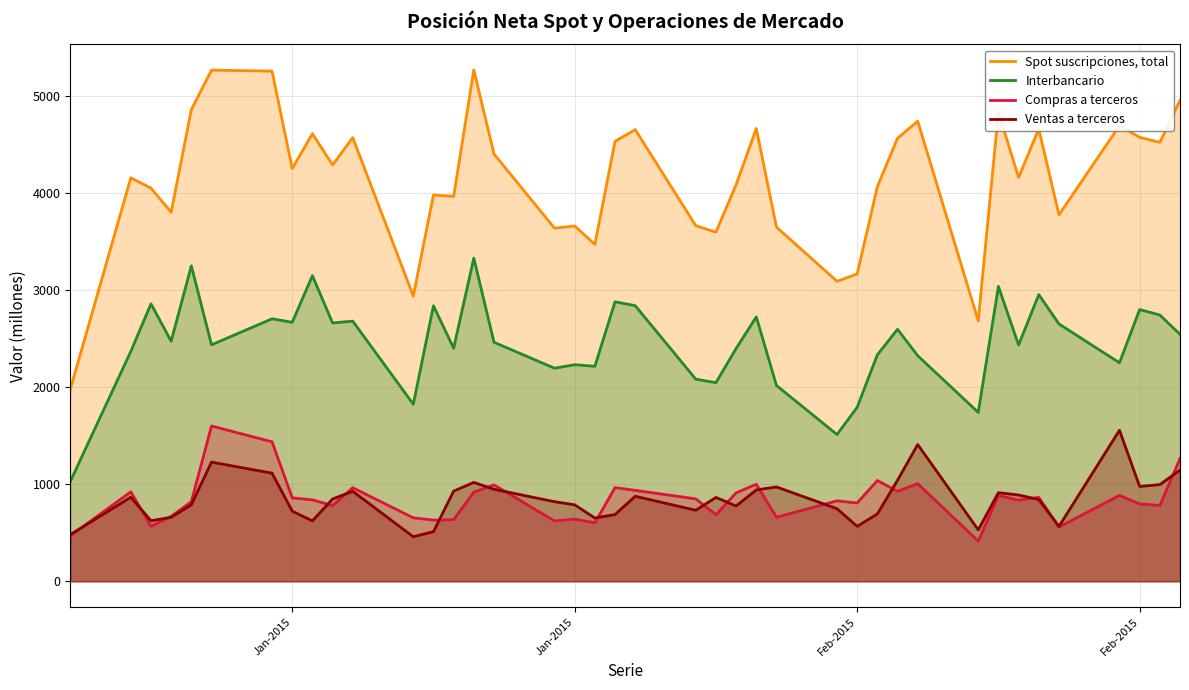

Reading left to right, extract all data points from this chart.

Spot suscripciones, total: 1978	4156	4050	3802	4858	5265	5255	4251	4610	4289	4570	2938	3979	3965	5267	4402	3637	3660	3470	4532	4652	3663	3596	4085	4664	3648	3090	3166	4064	4564	4739	2683	4832	4160	4660	3775	4693	4573	4521	4954
Interbancario: 1028	2368	2858	2473	3249	2436	2704	2668	3148	2661	2680	1824	2838	2401	3329	2462	2195	2231	2215	2879	2839	2082	2046	2398	2724	2017	1512	1793	2333	2596	2324	1740	3037	2434	2953	2651	2251	2799	2743	2544
Compras a terceros: 468	922	567	669	820	1600	1437	860	839	780	964	654	630	635	919	993	622	641	603	965	937	849	686	911	1000	660	829	807	1038	927	1006	414	883	836	865	559	885	797	781	1264
Ventas a terceros: 481	866	624	659	789	1228	1114	723	622	848	927	459	512	929	1019	948	820	788	652	688	876	732	864	776	941	972	748	566	694	1041	1409	530	913	889	842	565	1556	977	996	1146